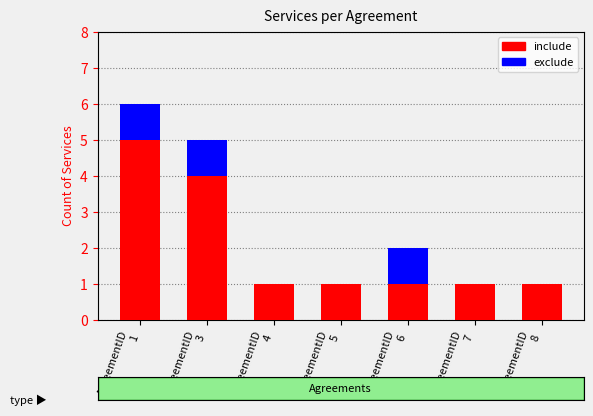

What is the highest value of the include series?

5